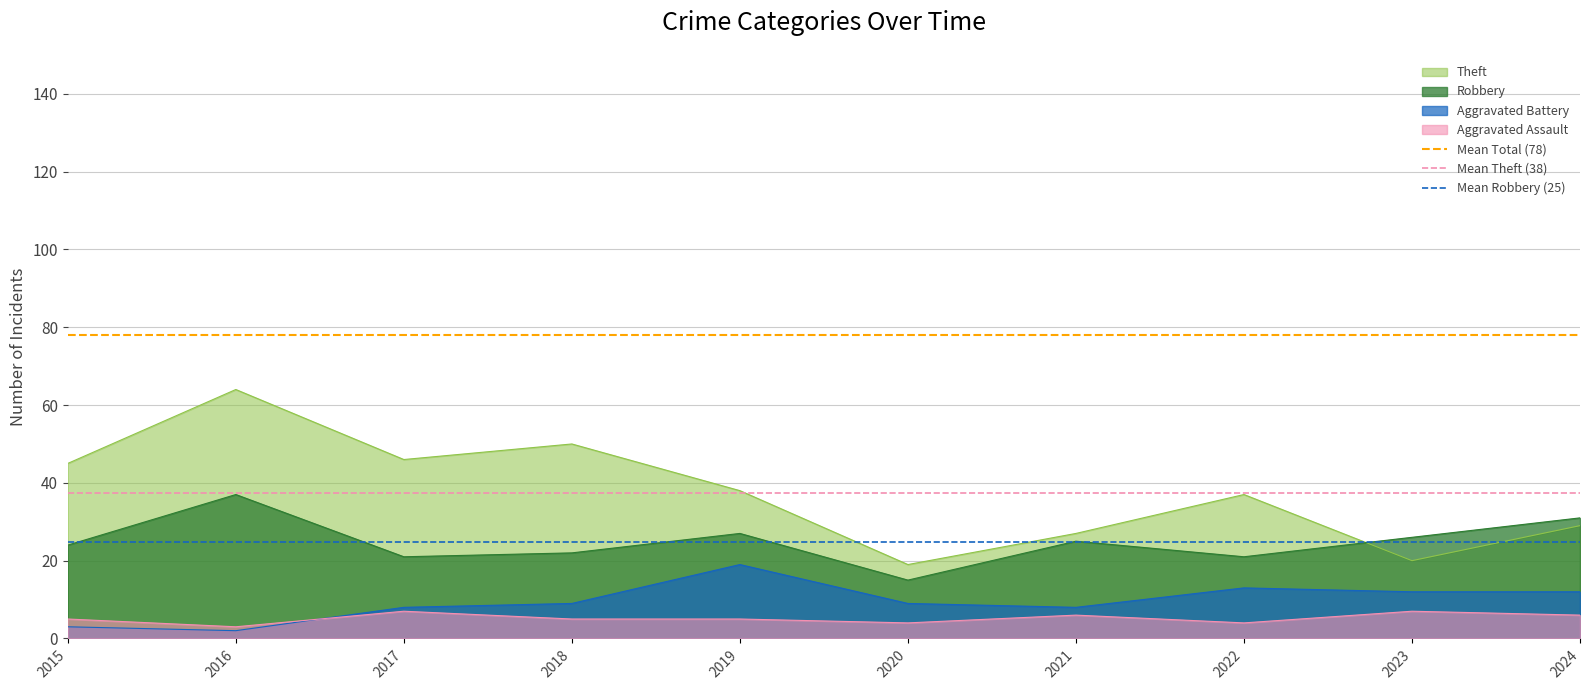

Is it true that Mean Robbery (25) equals 15.9 at 2015?

False